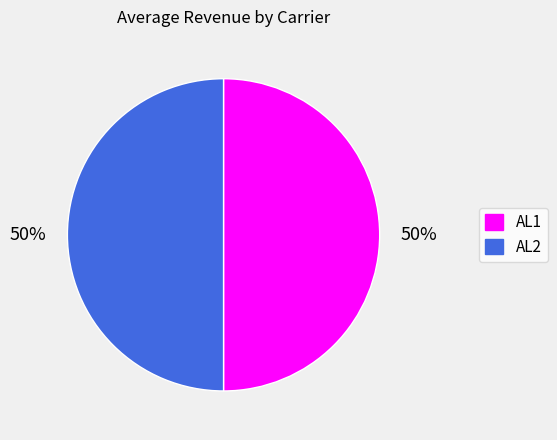

To the nearest percent, what is the combined percentage of AL1 and AL2?

100%